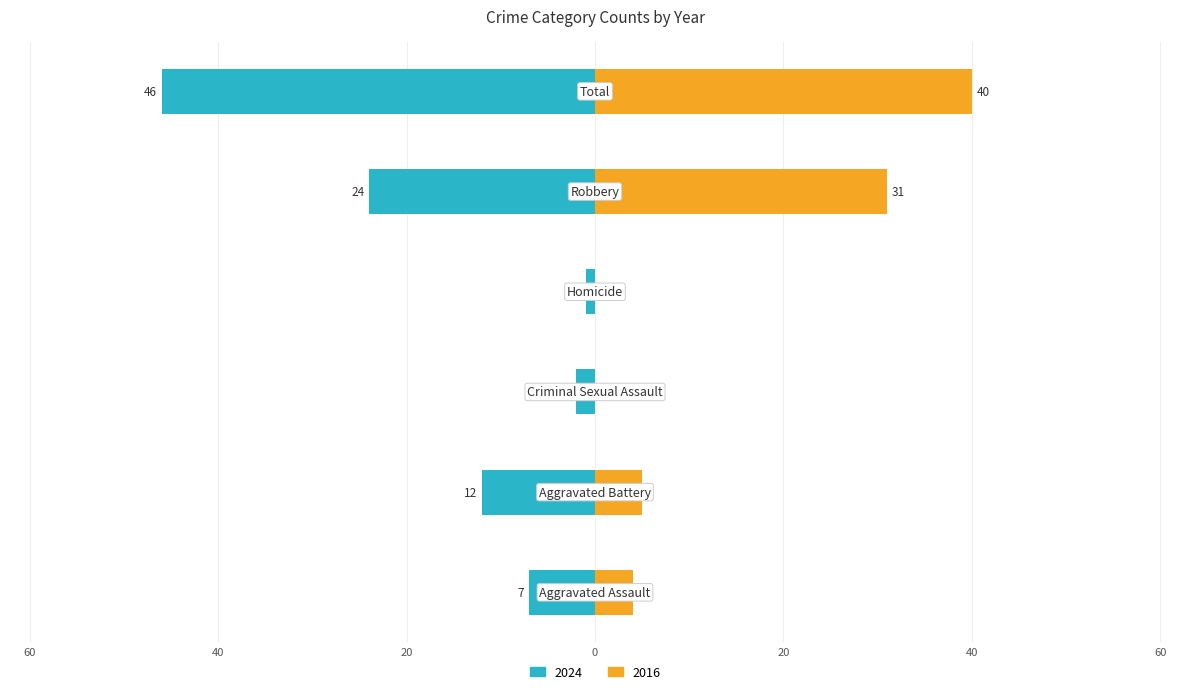

What is the label of the 1st bar from the right?

Total